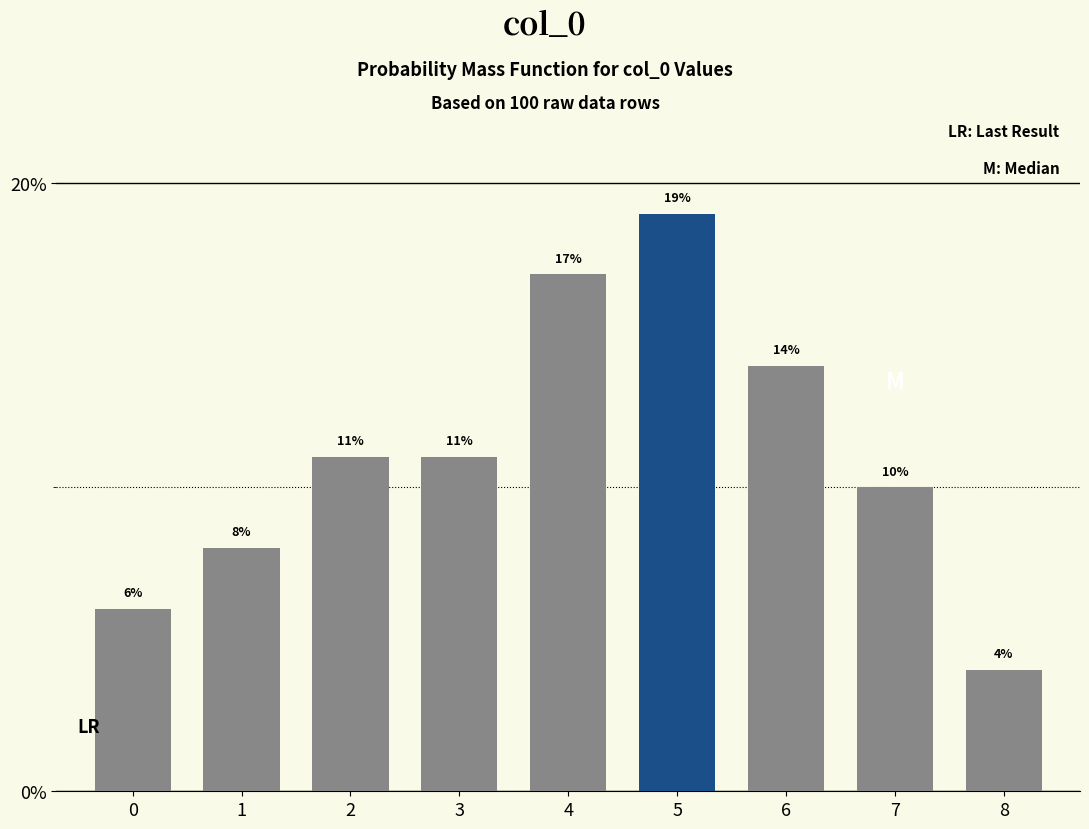

Reading left to right, list all the values displayed in this chart.

0=6.0	1=8.0	2=11.0	3=11.0	4=17.0	5=19.0	6=14.0	7=10.0	8=4.0